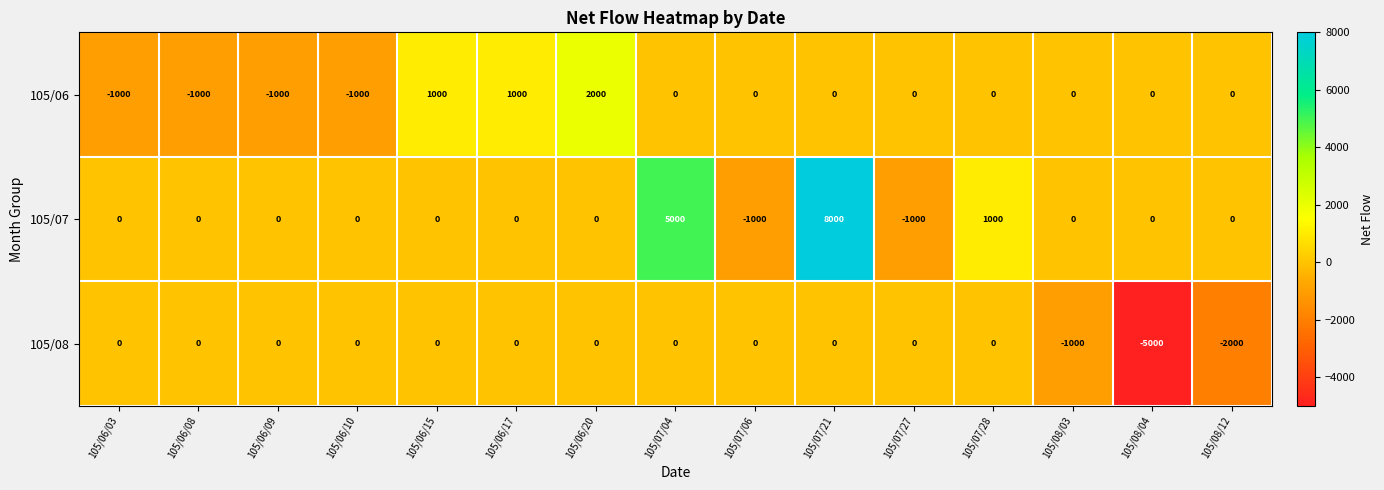

At which category is the sum across all series the highest?

105/07/21